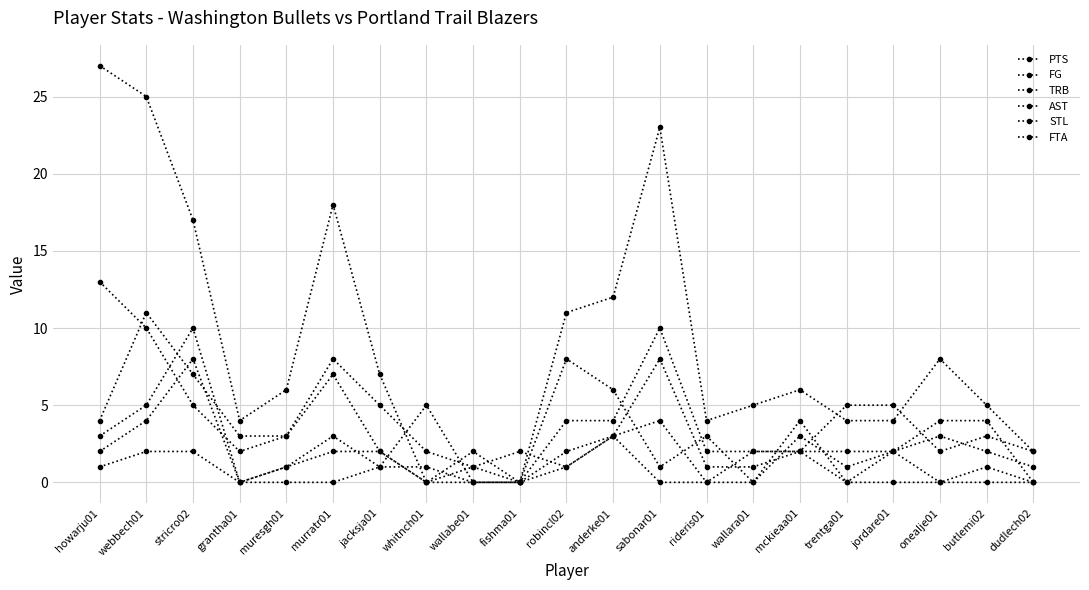

Where is PTS nearest to the value 13?

anderke01